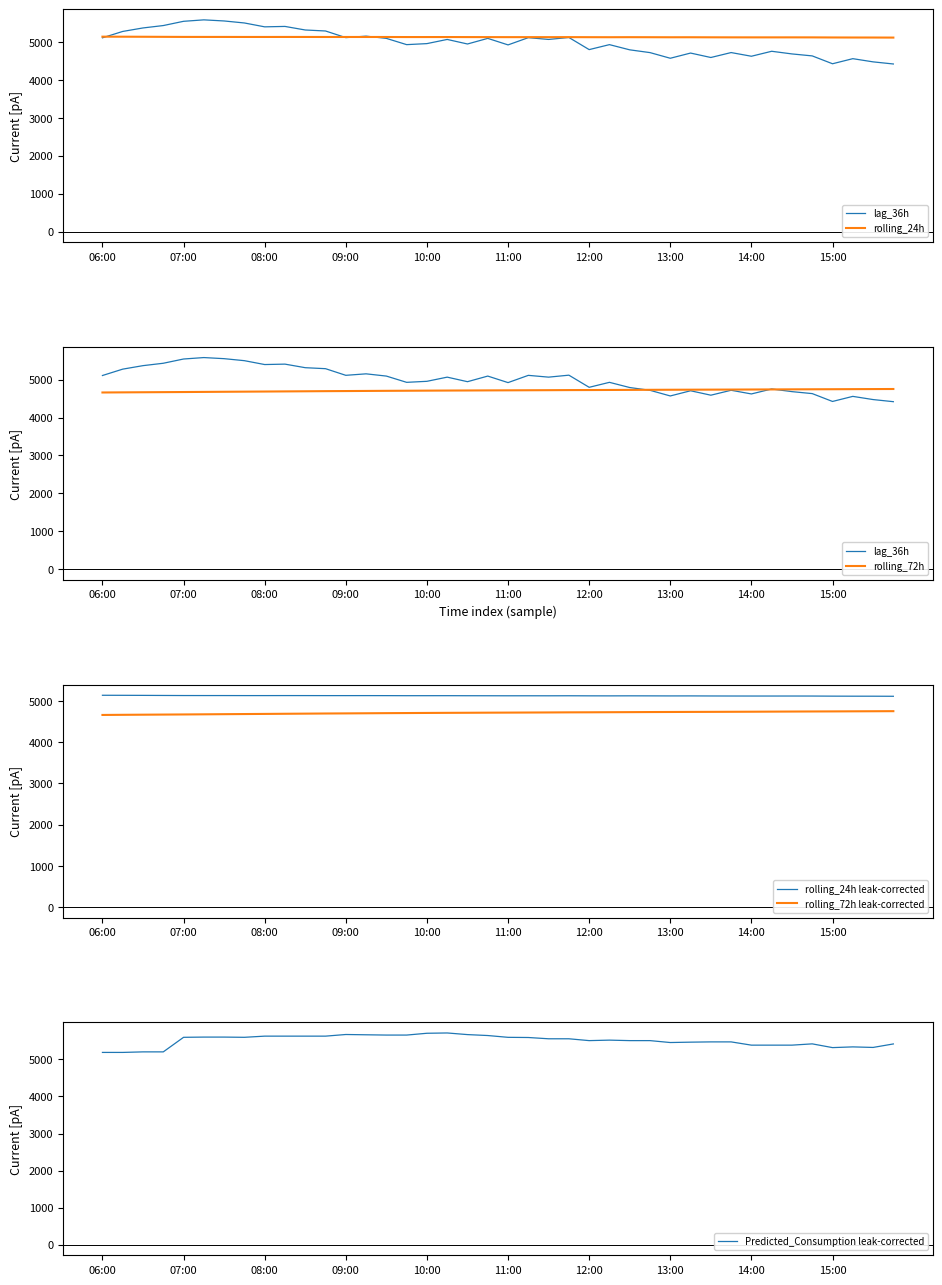

Which series has the widest spread of values?

lag_36h